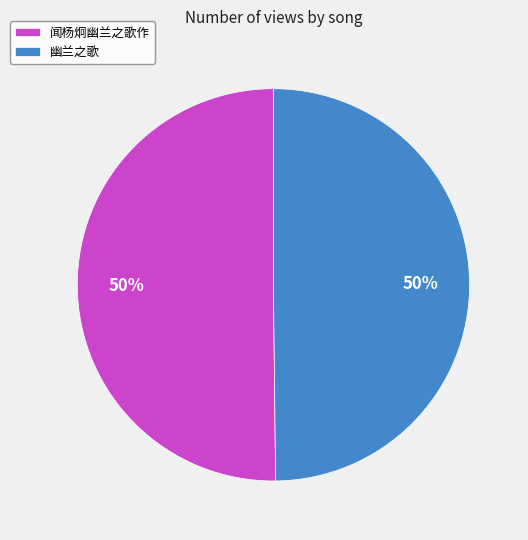

Is the sum of 闻杨炯幽兰之歌作 and 幽兰之歌 greater than half?

Yes